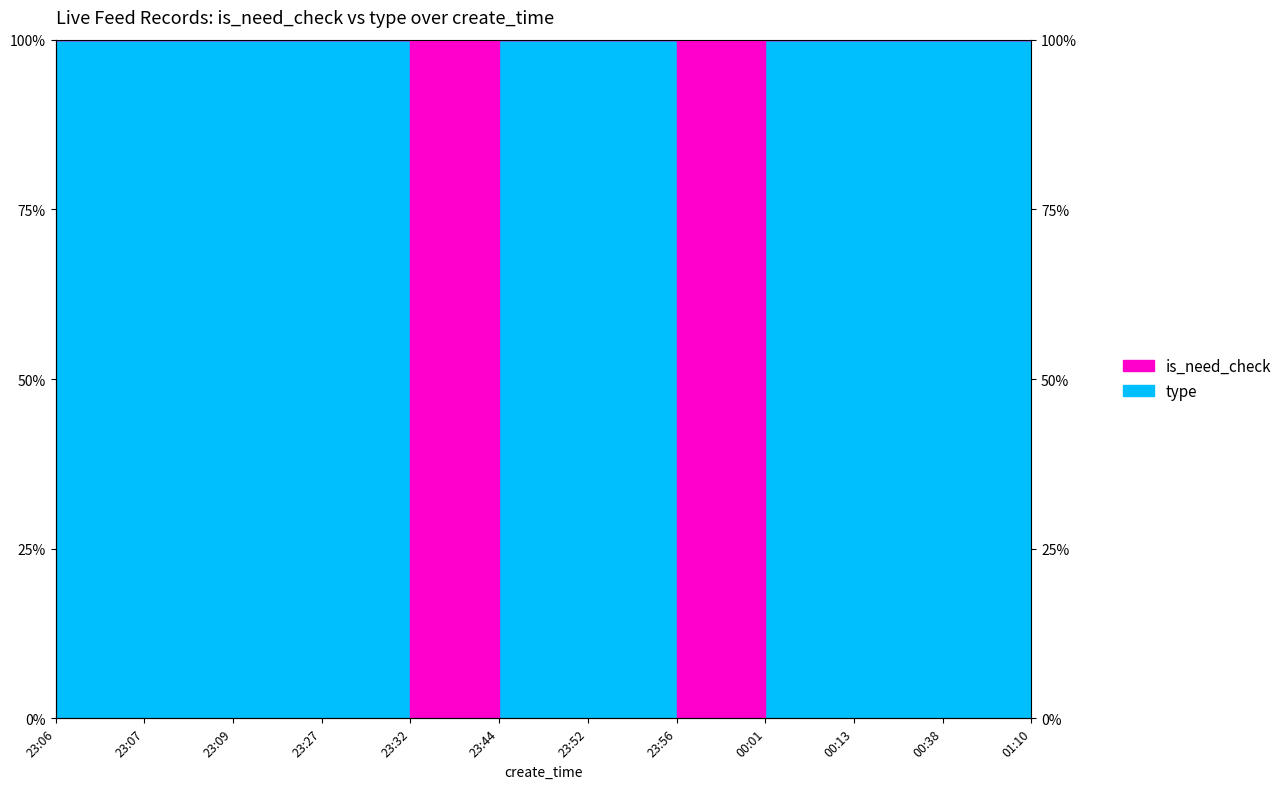

What is the average value?

83